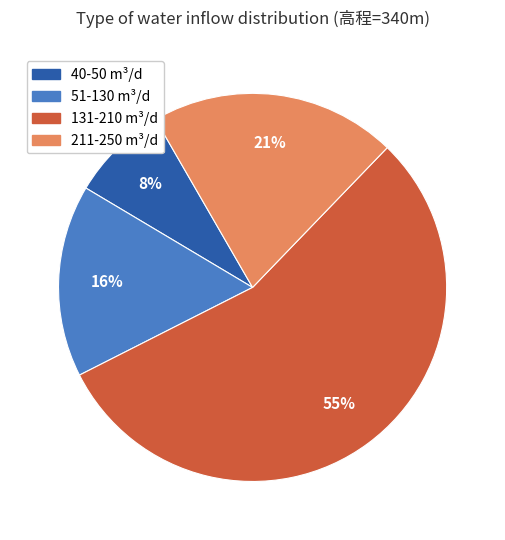

To the nearest percent, what is the difference between the largest and smallest slice percentages?

47%